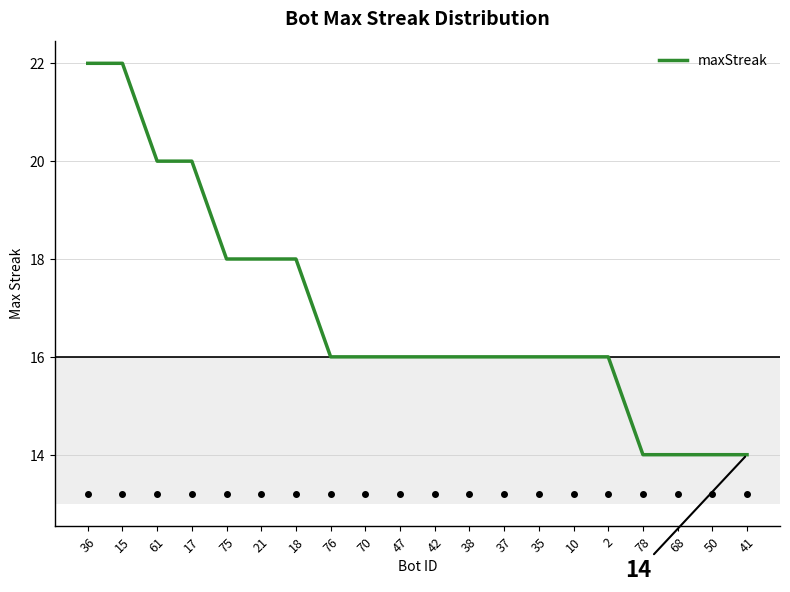

How many values are between 16 and 18?

12